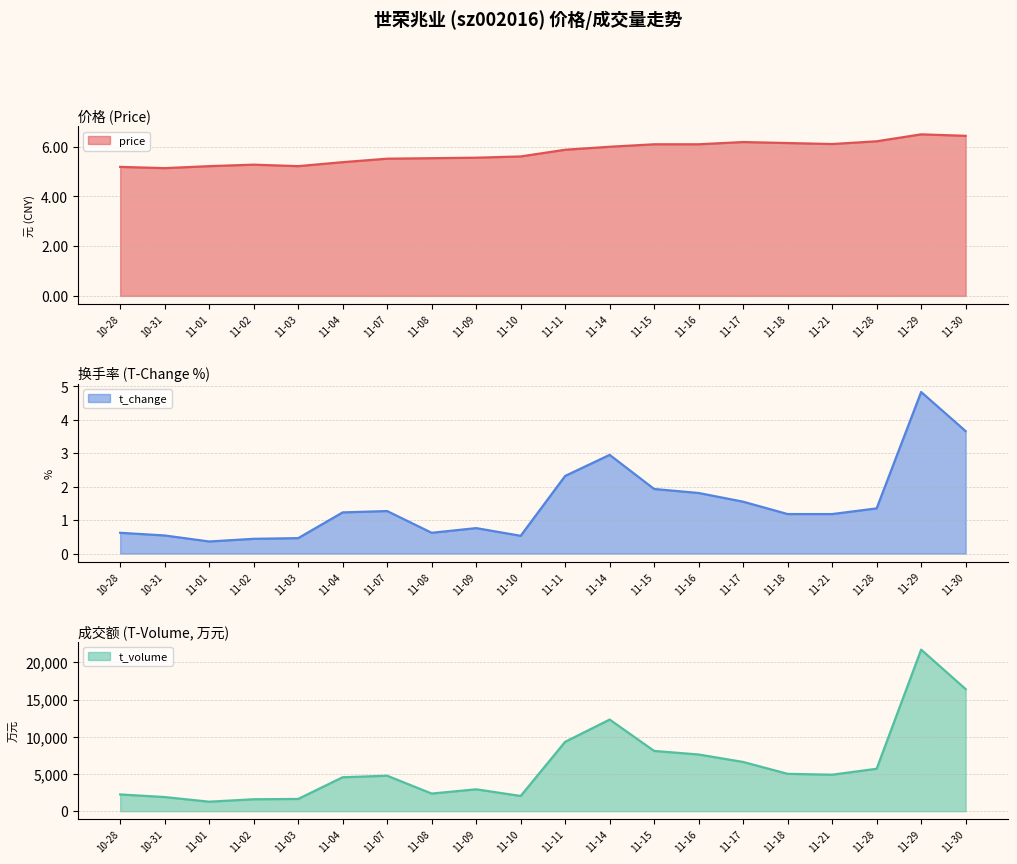

What is the maximum value for price?

6.5